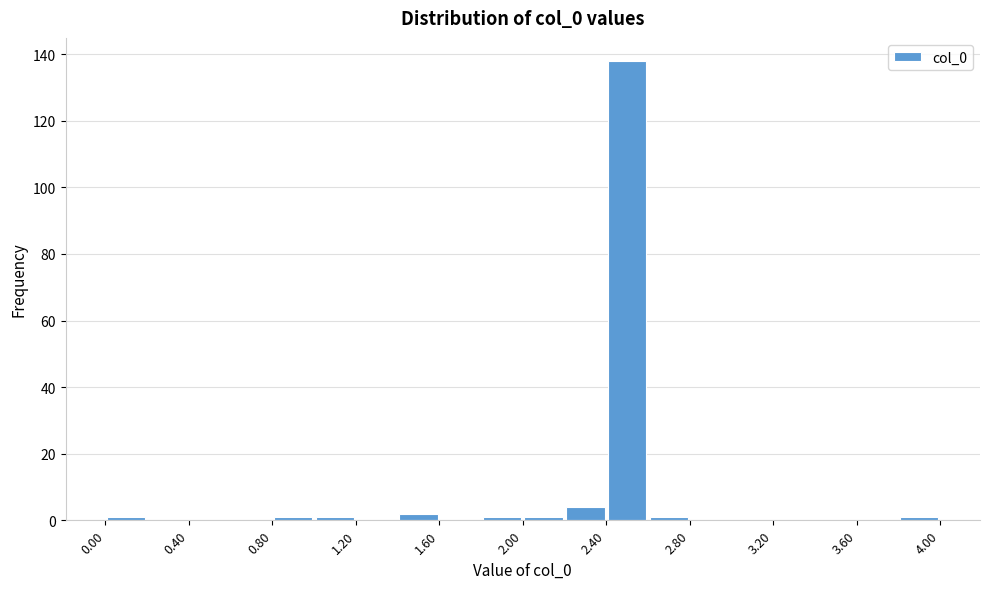

Reading left to right, transcribe this chart: for each bar, give the range it covers on the x-axis and its height. The values are not printed on the chart, so give them approximately, as read against the axis.

0.0 to 0.2: under 2
0.2 to 0.4: 0
0.4 to 0.6: 0
0.6 to 0.8: 0
0.8 to 1.0: under 2
1.0 to 1.2: under 2
1.2 to 1.4: 0
1.4 to 1.6: 2
1.6 to 1.8: 0
1.8 to 2.0: under 2
2.0 to 2.2: under 2
2.2 to 2.4: 4
2.4 to 2.6: 138
2.6 to 2.8: under 2
2.8 to 3.0: 0
3.0 to 3.2: 0
3.2 to 3.4: 0
3.4 to 3.6: 0
3.6 to 3.8: 0
3.8 to 4.0: under 2